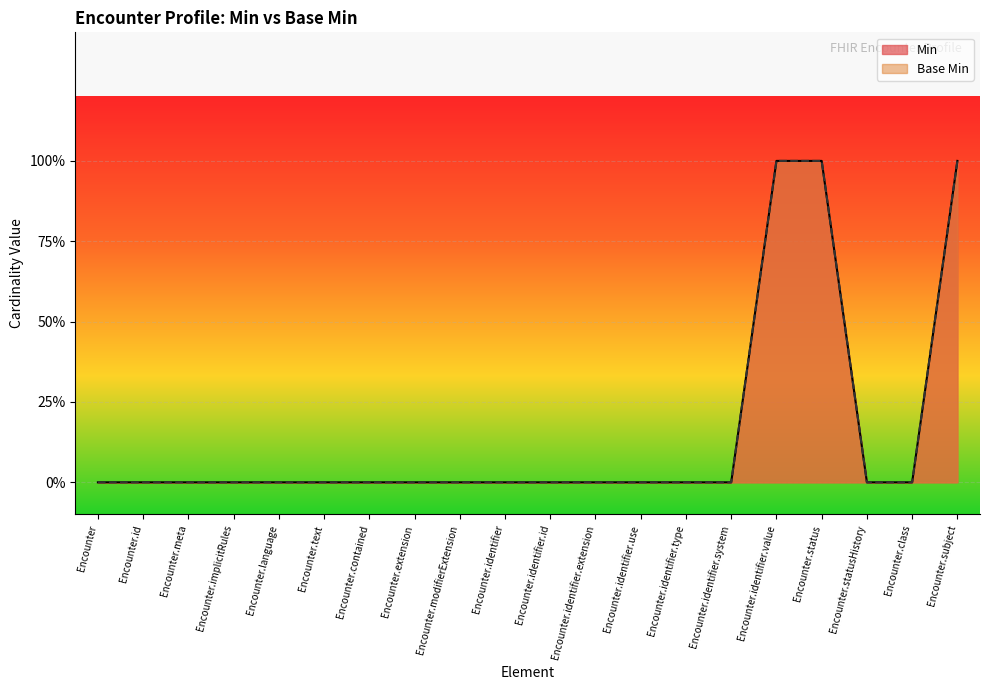

What is the label of the 19th point from the left?

Encounter.class